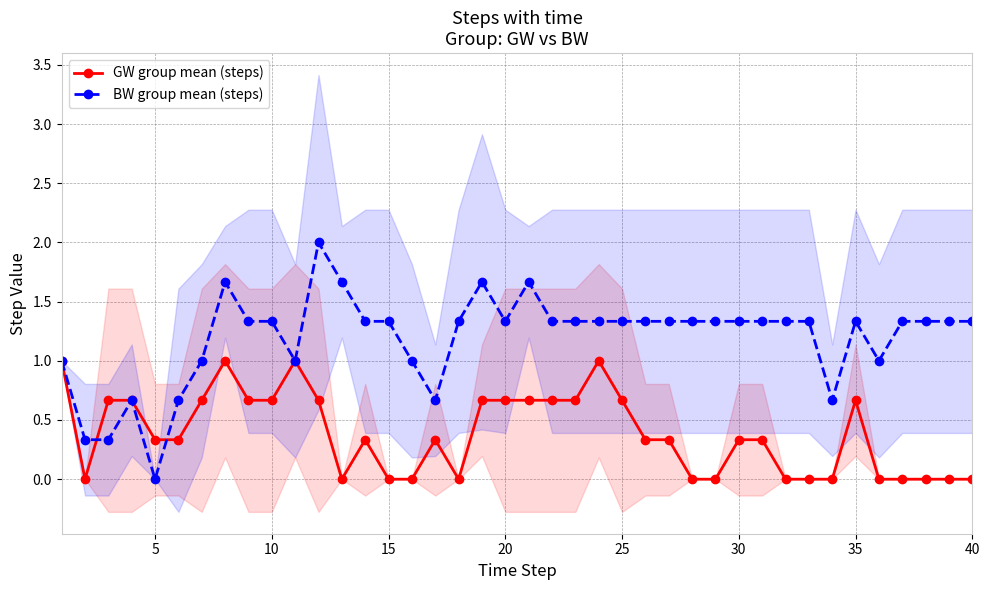

True or false: GW group mean (steps) has a value of 0.7 at 20.

True